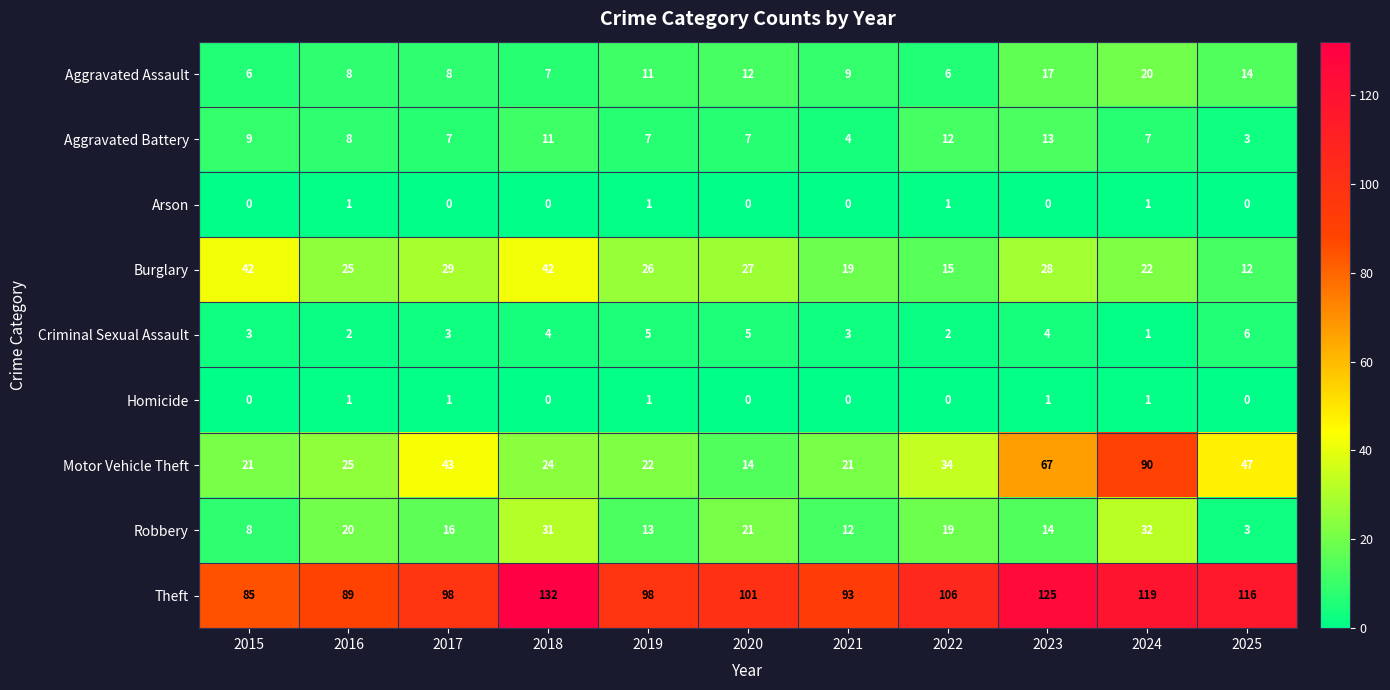

Is the value of Aggravated Battery at 2025 greater than the value of Theft at 2021?

No